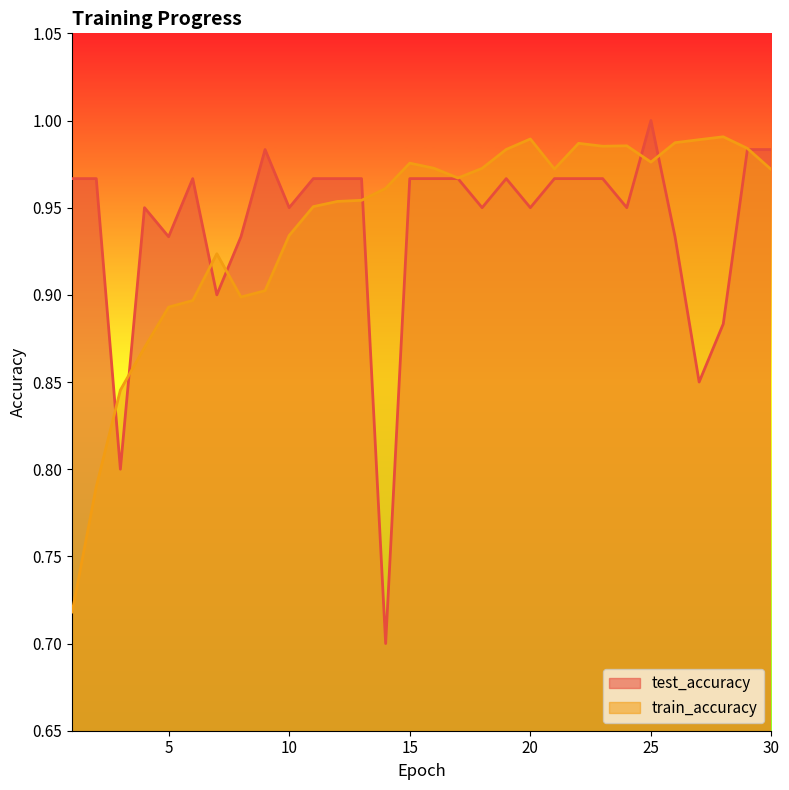

Between 9 and 2, which is larger?

9